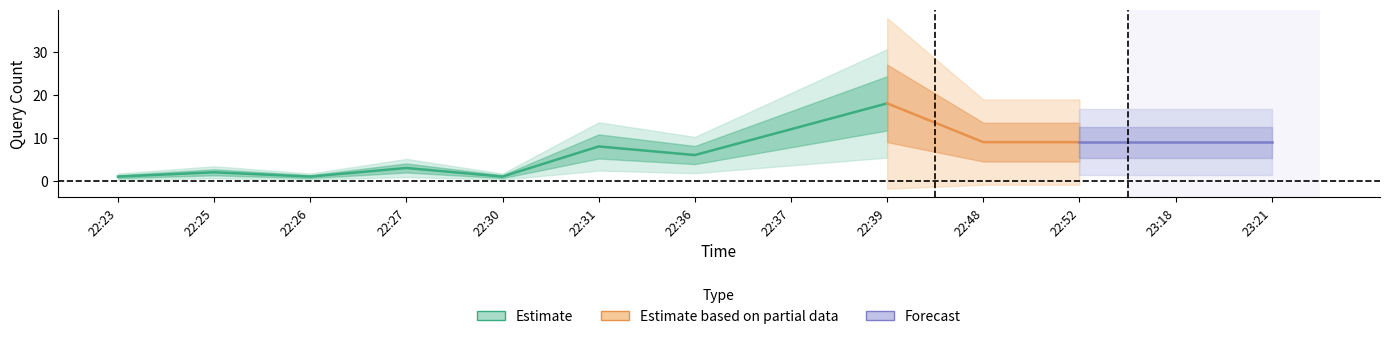

What is the value of the 5th point from the left?

1